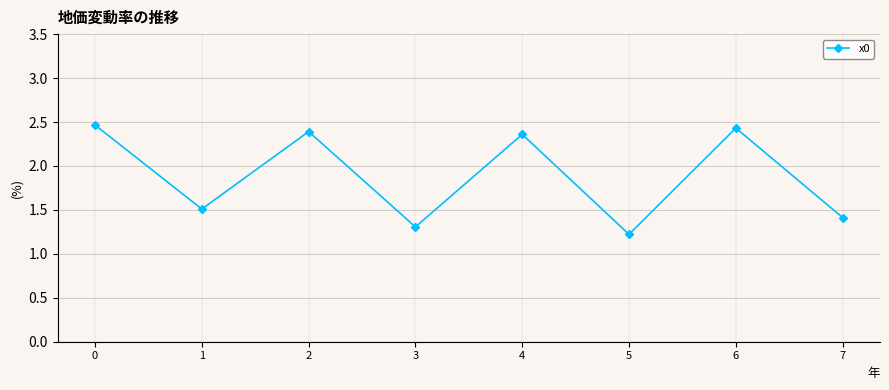

Which has a higher value, 5 or 6?

6